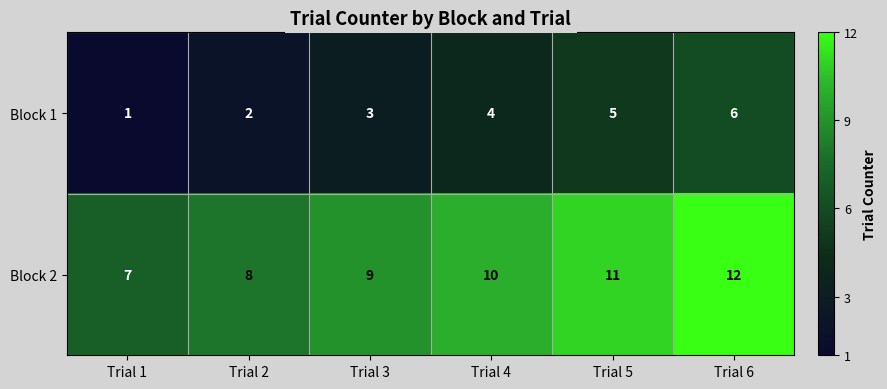

What is the difference between the maximum and minimum values in the Block 2 series?

5